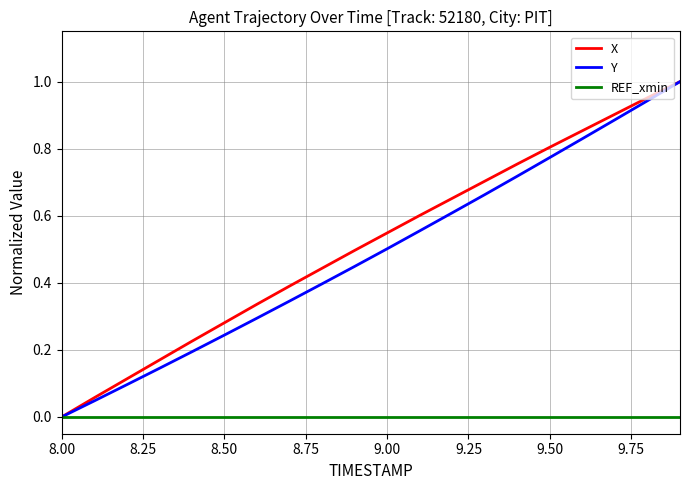

True or false: Y has more than 1 interior local peaks.

False